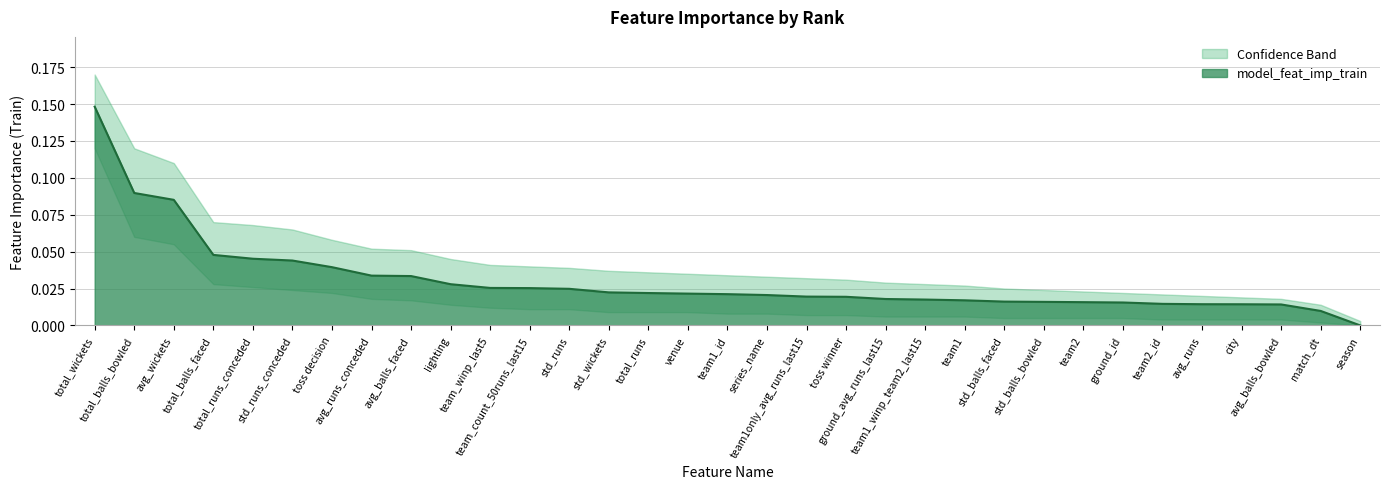

What is the label of the 28th point from the right?

std_runs_conceded